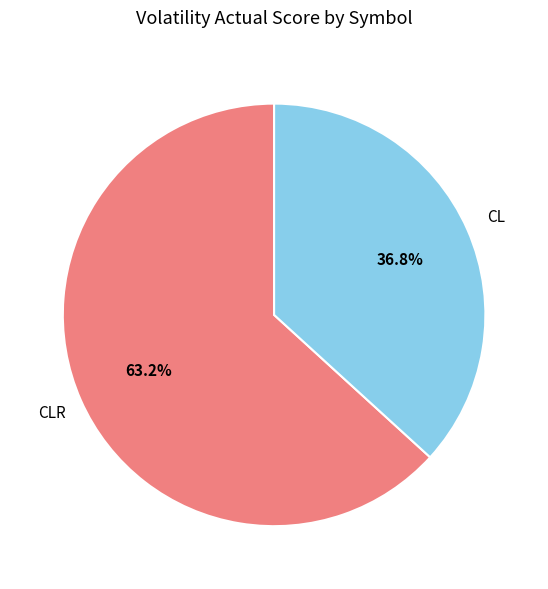

Does any single category account for the majority?

Yes